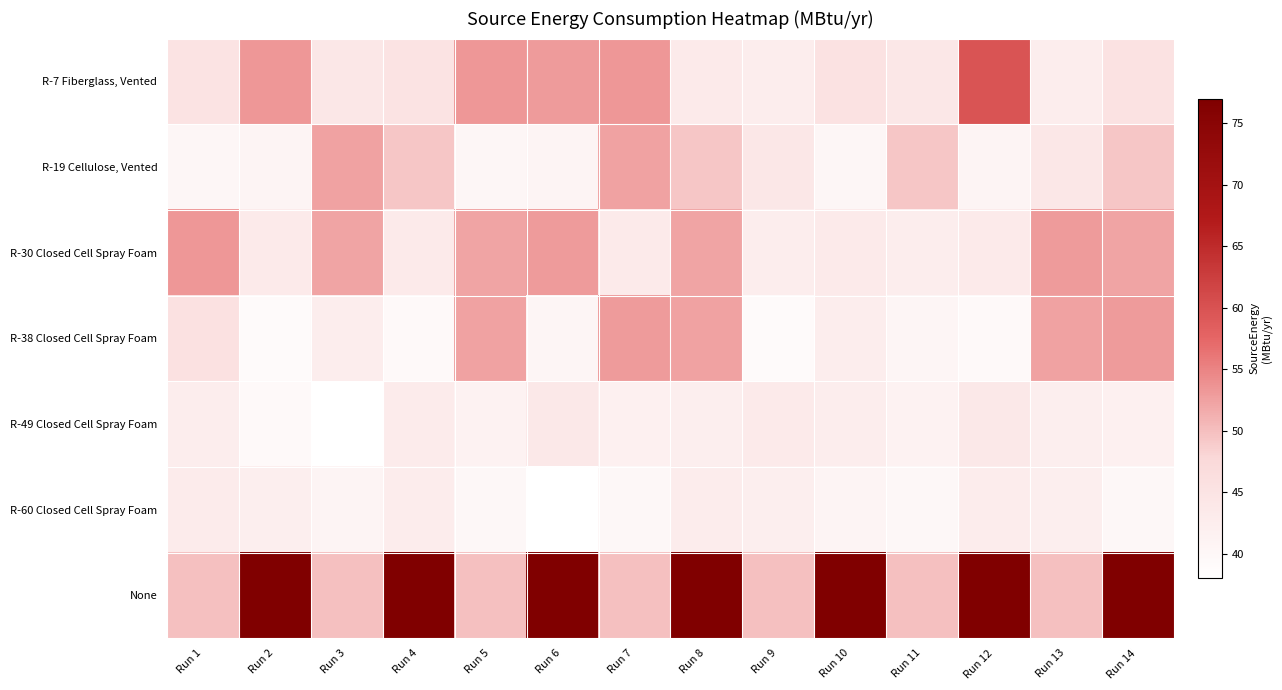

Which series has the largest total across all categories?

None